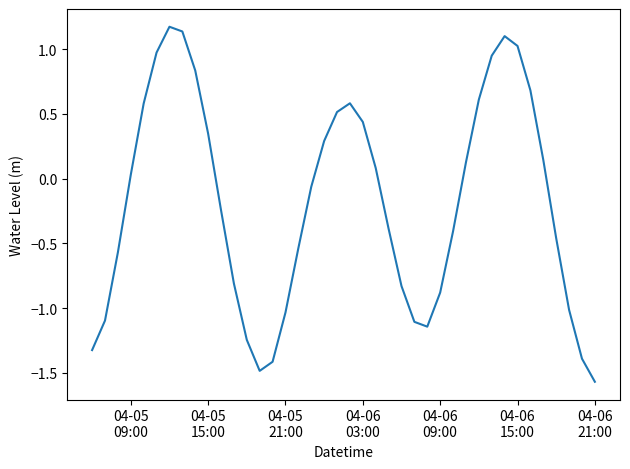

How many distinct data groups are displayed?

1